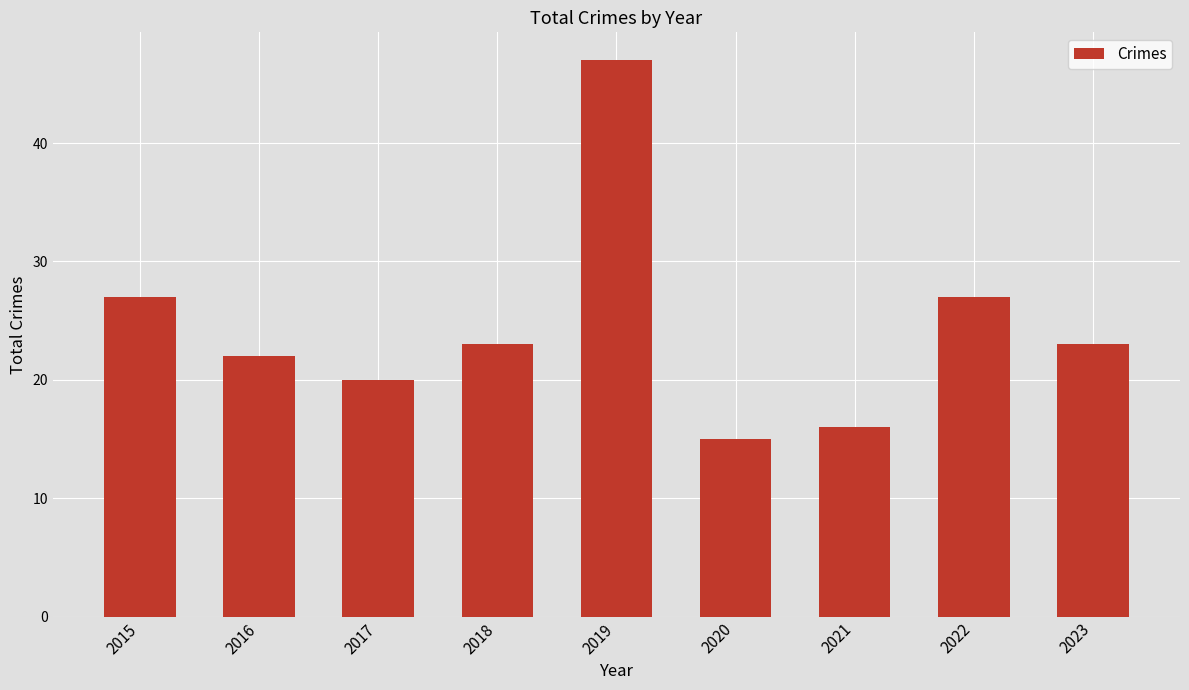

The chart shows a value of 35 at 2017. True or false?

False